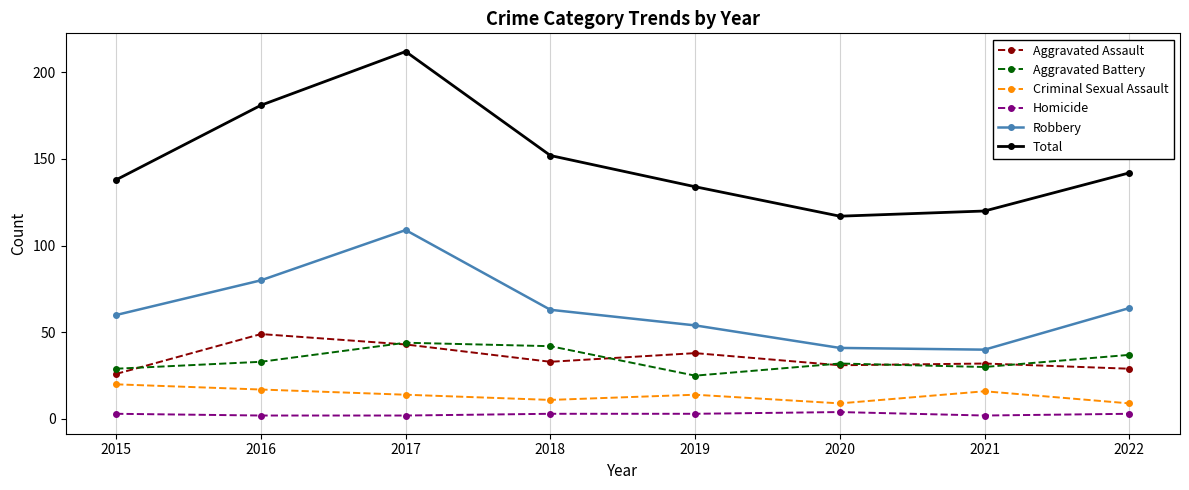

At which category does the chart reach its peak across all series?

2017